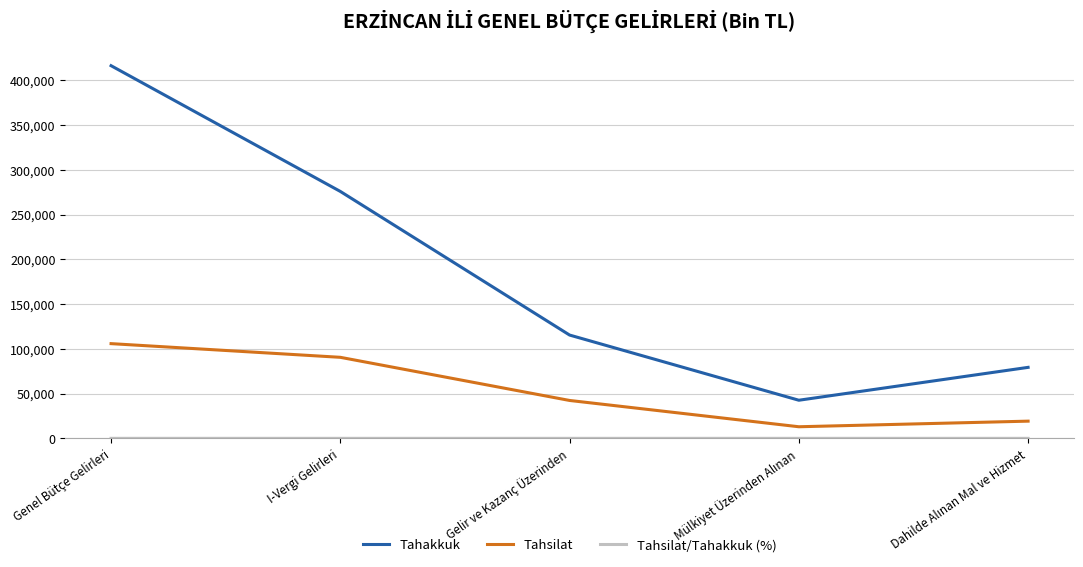

How many lines are shown in the chart?

3